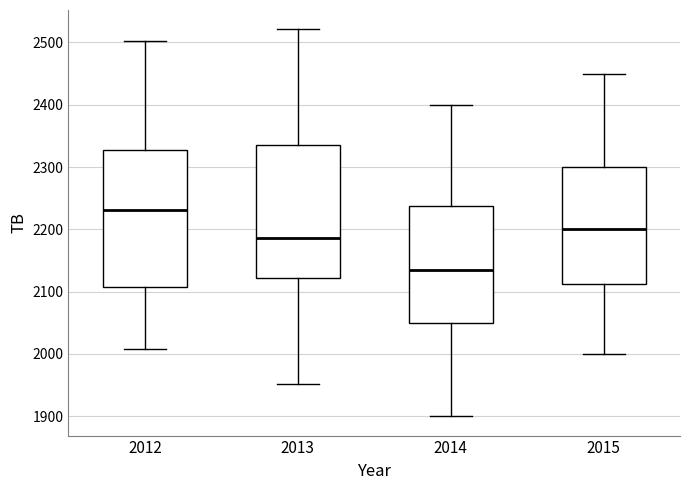

Reading left to right, read every box against the y-axis: the position of its median line, the range the box covers, and the ends of its whiskers. The values are not printed on the chart, so give them approximately, as read against the axis.

2012: median 2230, box 2110 to 2330, whiskers 2010 to 2500
2013: median 2190, box 2120 to 2340, whiskers 1950 to 2520
2014: median 2140, box 2050 to 2240, whiskers 1900 to 2400
2015: median 2200, box 2110 to 2300, whiskers 2000 to 2450